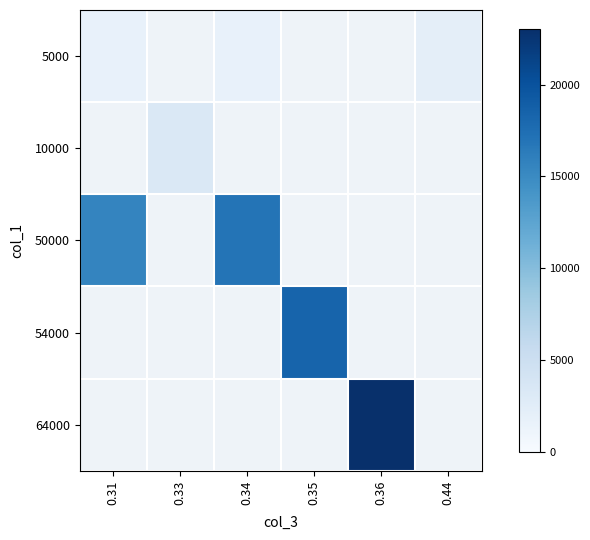

Which has a higher value, 0.36 or 0.34?

0.34